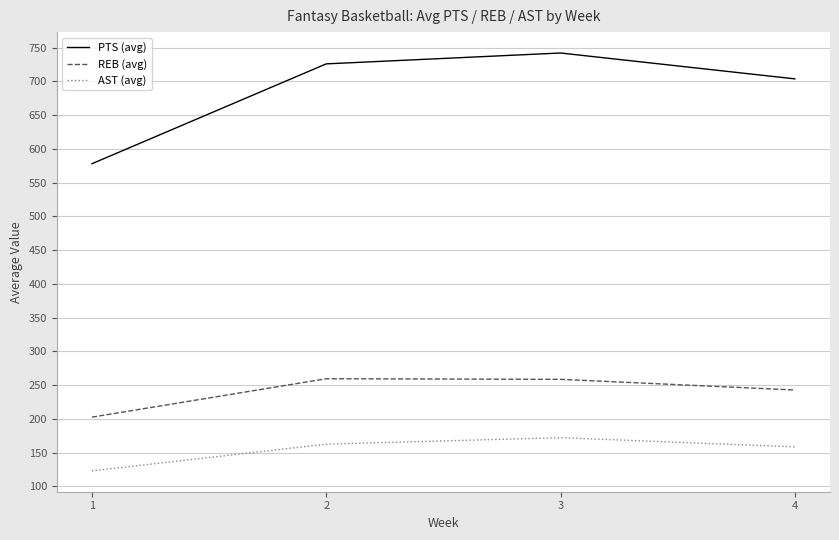

What is the approximate value of PTS (avg) at 2?

725.8